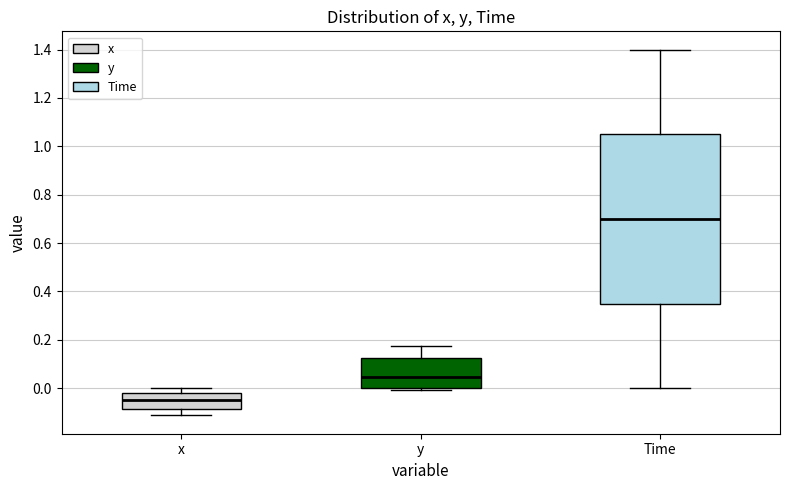

Which box has the lowest median line?

x